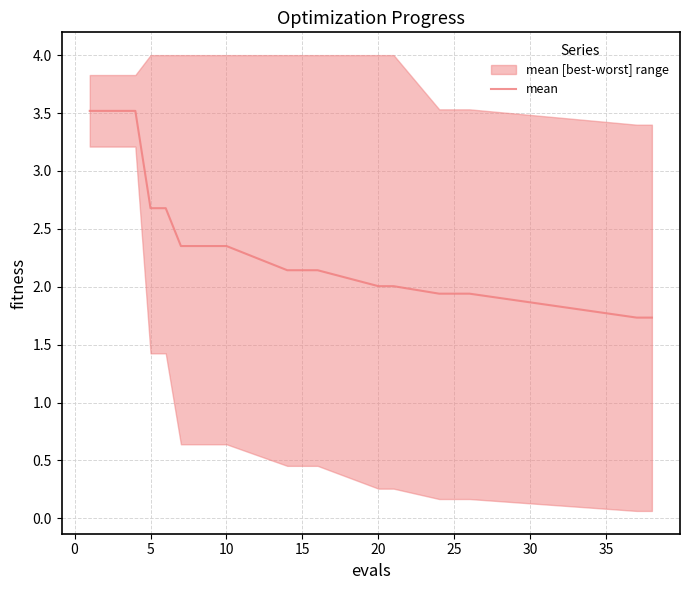

True or false: there are more than 0 points higher than both neighbors.

False